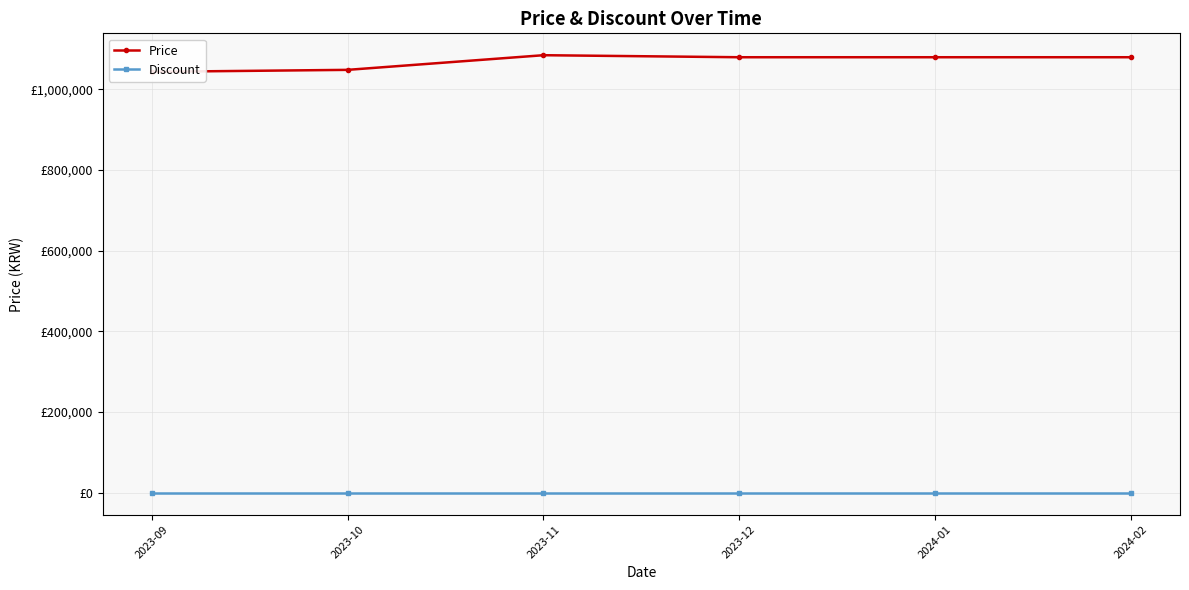

Reading left to right, extract all data points from this chart.

Price: 1043800.0	1048689.0	1085033.3	1080000.0	1080000.0	1080000.0
Discount: 0.0	0.0	0.0	0.0	0.0	0.0